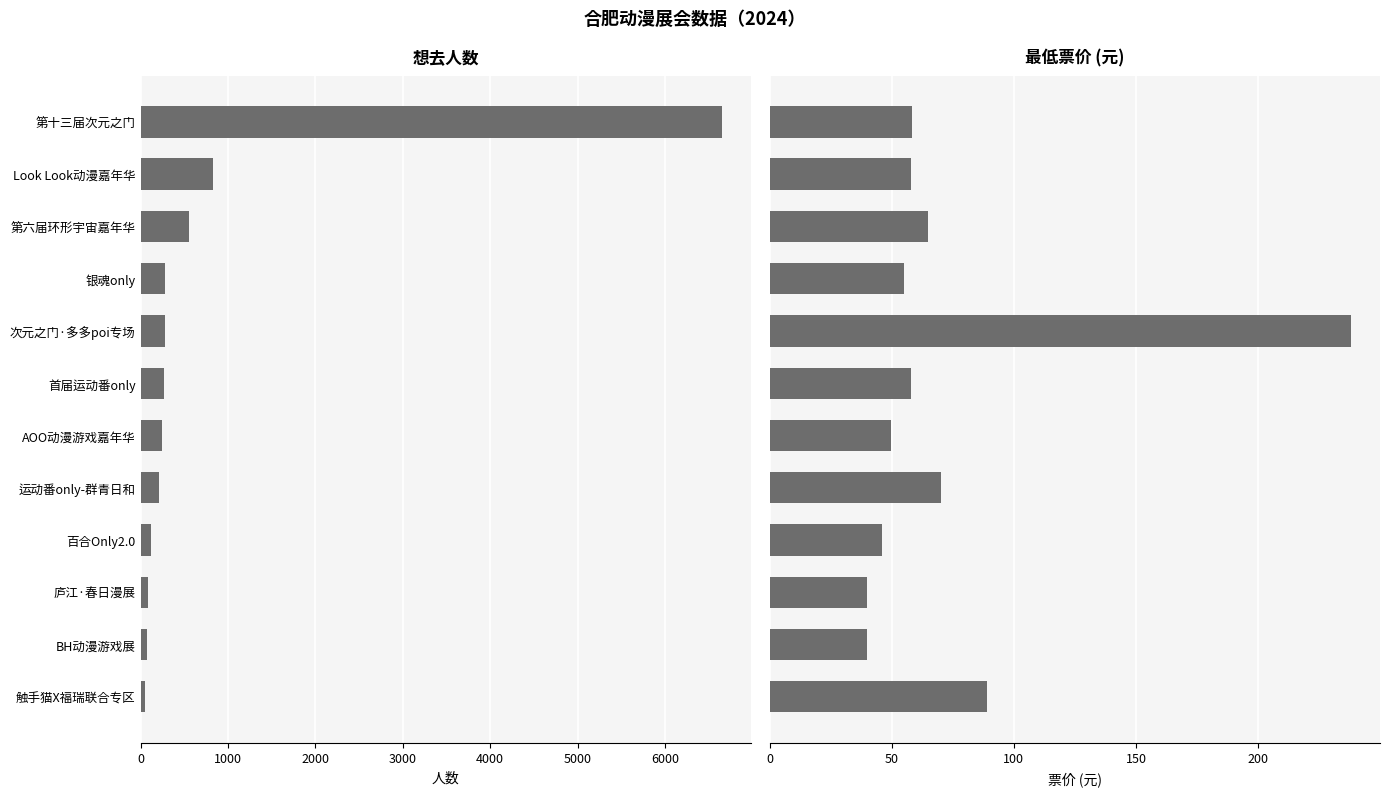

What is the difference between the maximum and second lowest values in the 想去人数 series?

6577.0